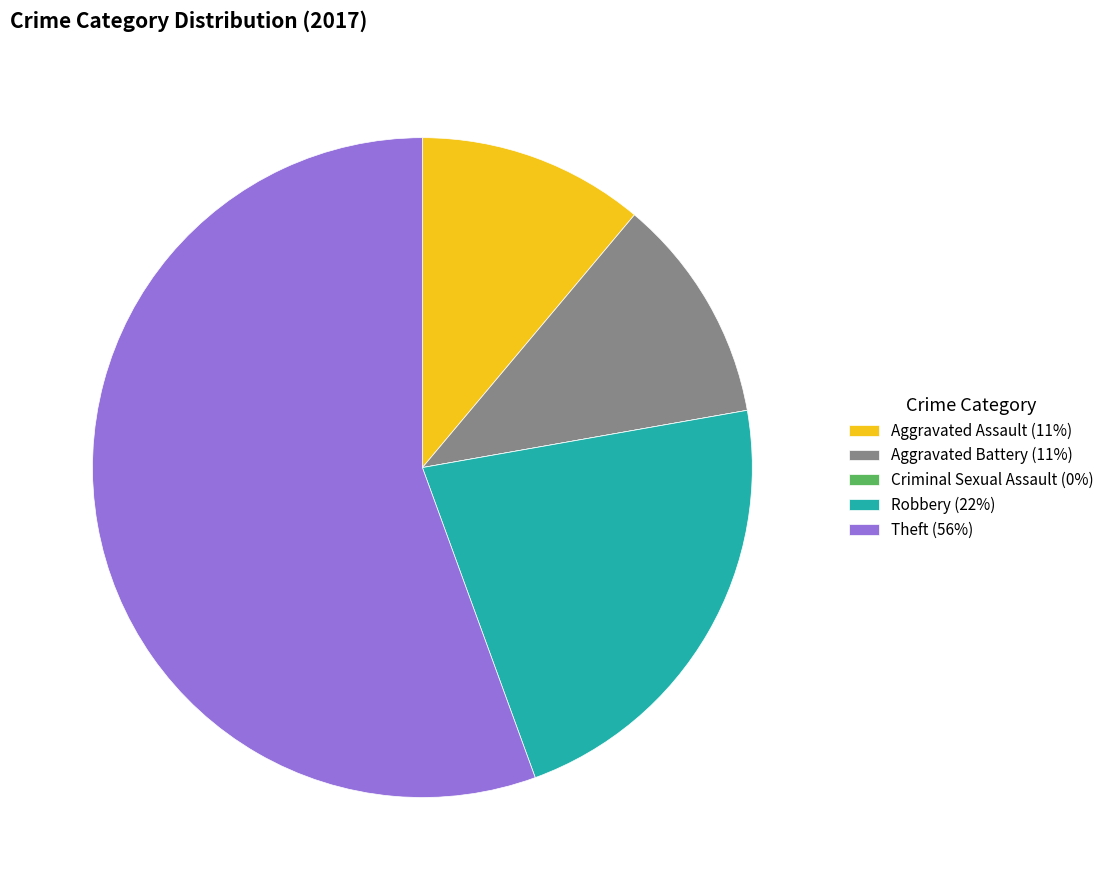

True or false: Theft (56%) accounts for 56% of the total.

True